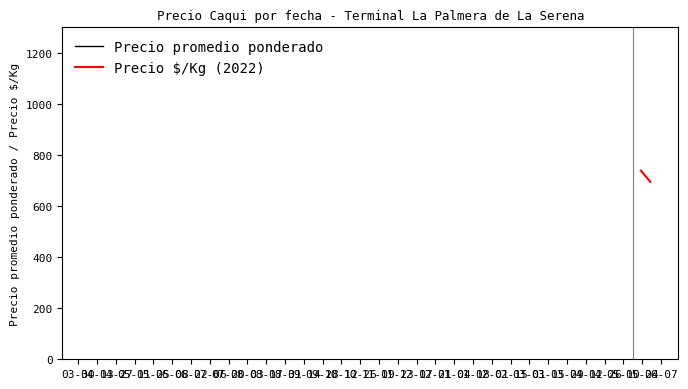

True or false: Precio $/Kg and Precio promedio ponderado intersect in this chart.

False